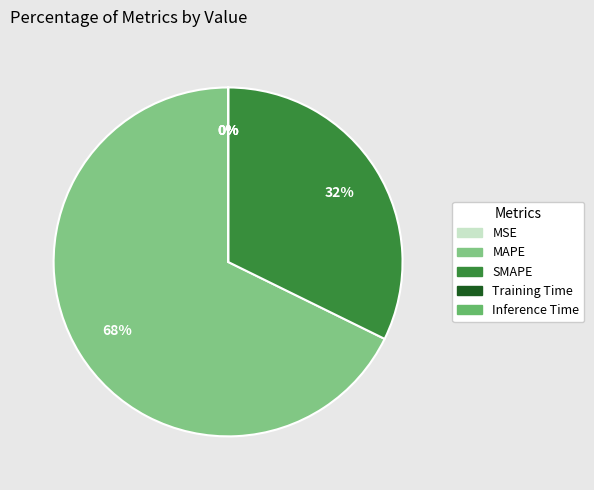

How many slices are in this pie chart?

5